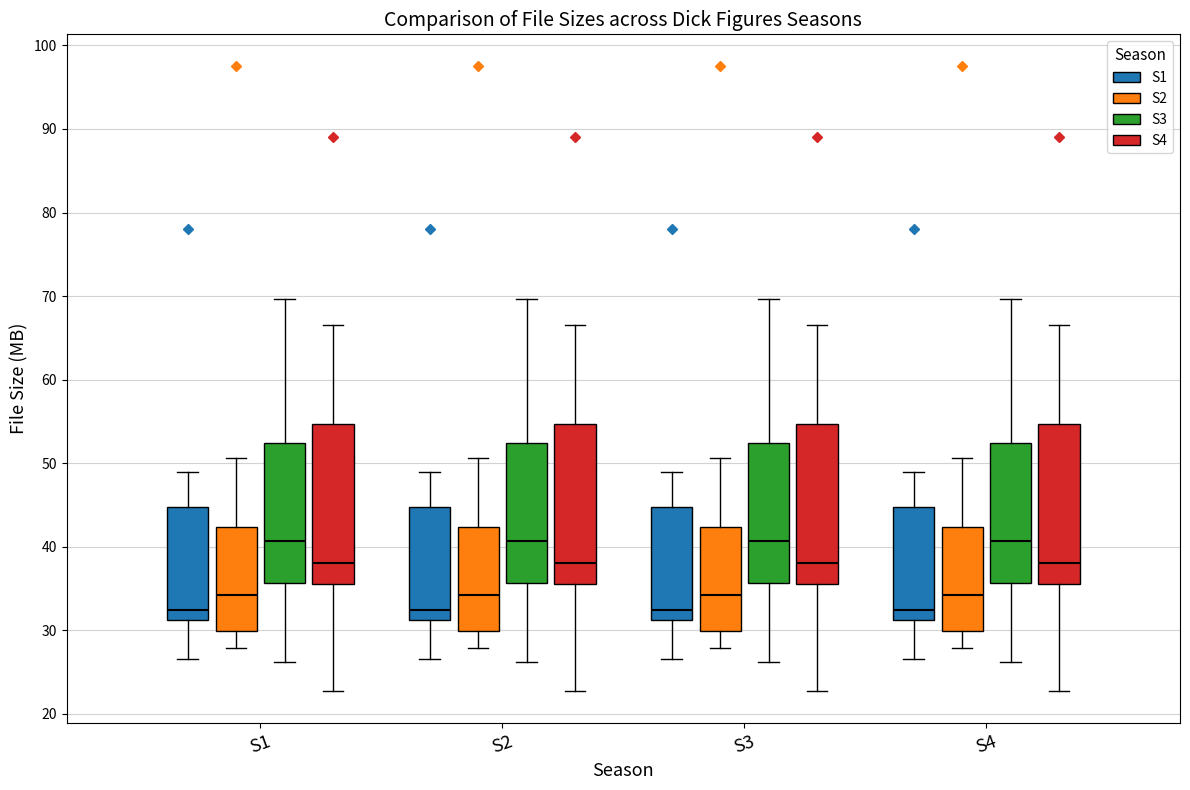

Reading left to right, read every box against the y-axis: the position of its median line, the range the box covers, and the ends of its whiskers. The values are not printed on the chart, so give them approximately, as read against the axis.

S1 (S1): median 32, box 31 to 45, whiskers 27 to 49
S1 (S2): median 34, box 30 to 42, whiskers 28 to 51
S1 (S3): median 41, box 36 to 52, whiskers 26 to 70
S1 (S4): median 38, box 36 to 55, whiskers 23 to 67
S2 (S1): median 32, box 31 to 45, whiskers 27 to 49
S2 (S2): median 34, box 30 to 42, whiskers 28 to 51
S2 (S3): median 41, box 36 to 52, whiskers 26 to 70
S2 (S4): median 38, box 36 to 55, whiskers 23 to 67
S3 (S1): median 32, box 31 to 45, whiskers 27 to 49
S3 (S2): median 34, box 30 to 42, whiskers 28 to 51
S3 (S3): median 41, box 36 to 52, whiskers 26 to 70
S3 (S4): median 38, box 36 to 55, whiskers 23 to 67
S4 (S1): median 32, box 31 to 45, whiskers 27 to 49
S4 (S2): median 34, box 30 to 42, whiskers 28 to 51
S4 (S3): median 41, box 36 to 52, whiskers 26 to 70
S4 (S4): median 38, box 36 to 55, whiskers 23 to 67